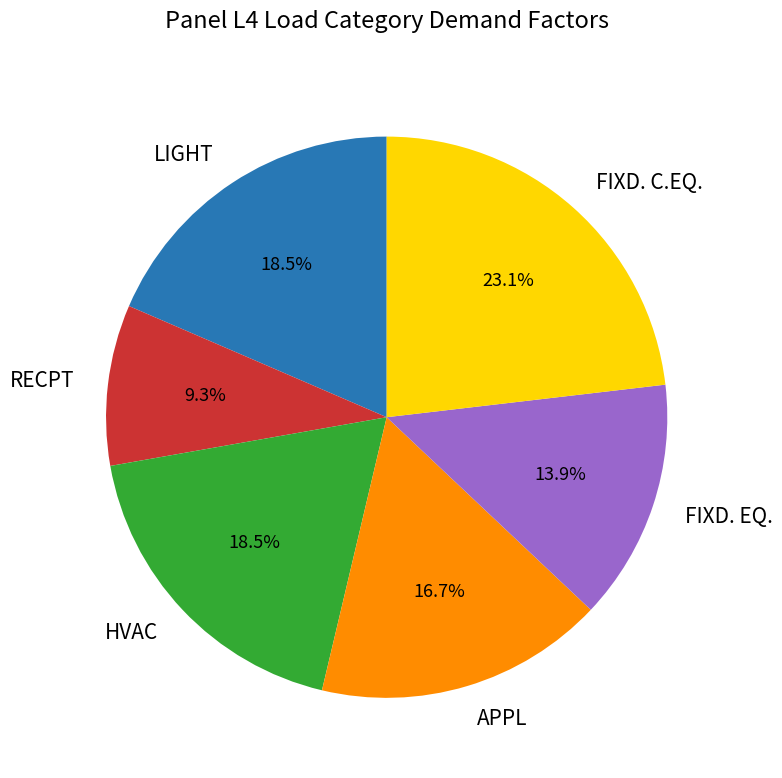

Is there any slice that represents more than half of the pie?

No